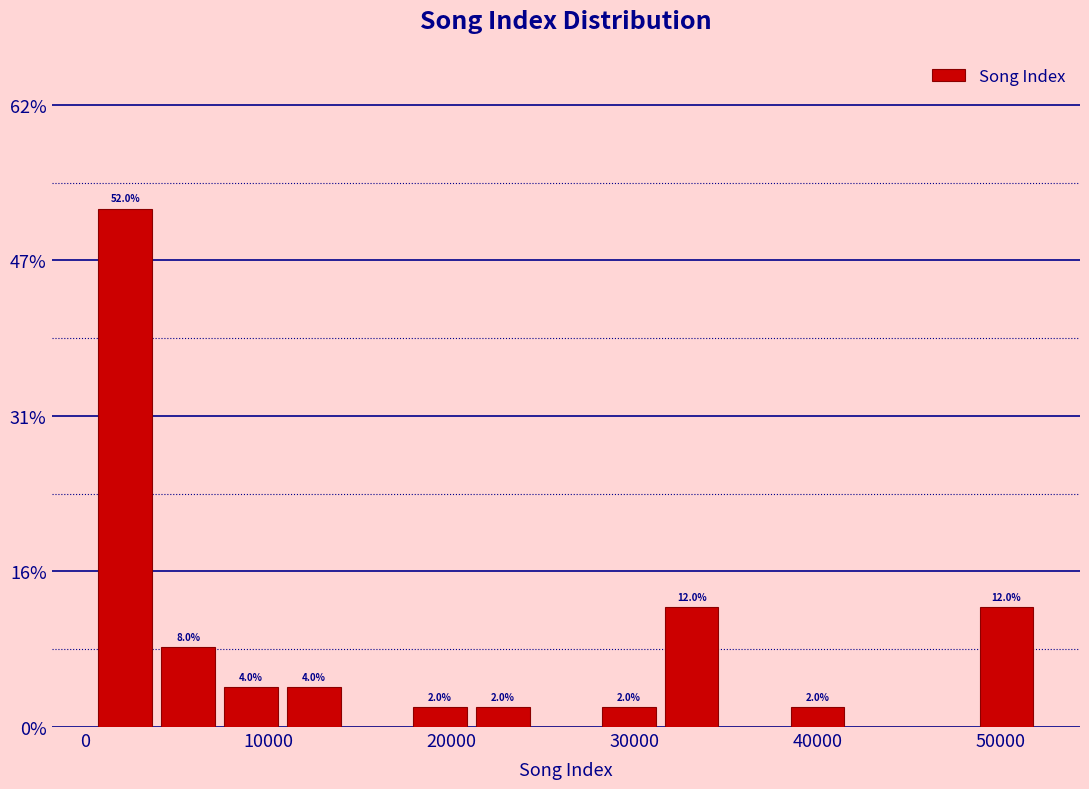

Around what value on the x-axis is the tallest bar? Give the approximate position of its centre, as read against the axis.

2000